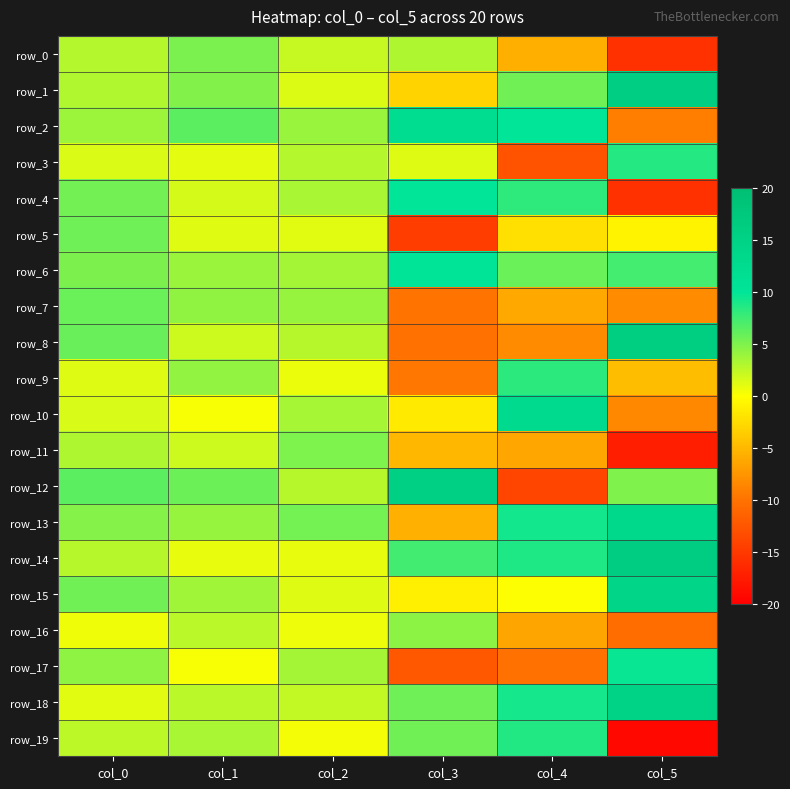

Between col_0 and col_1, which series saw the biggest shift?

row_5